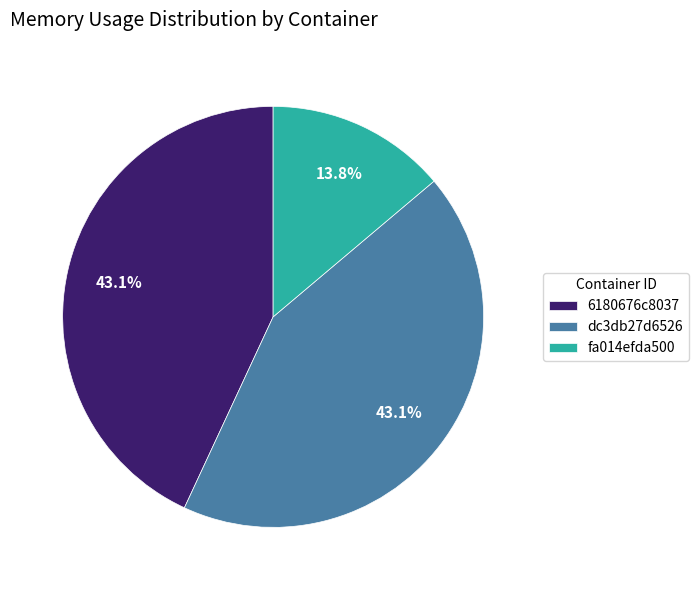

To the nearest percent, what is the difference between the largest and smallest slice percentages?

29%